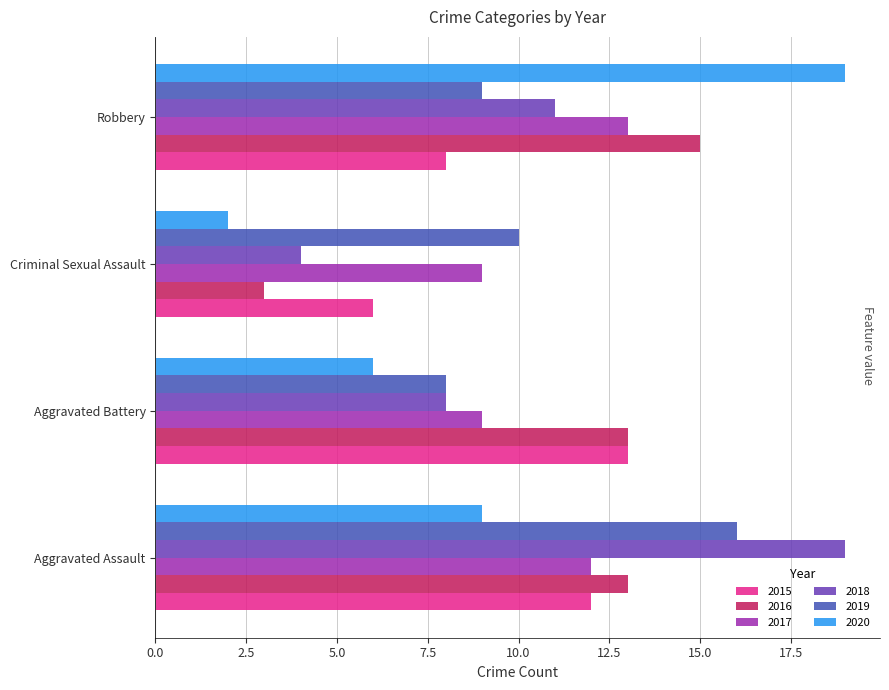

How many data points in 2019 are less than 10?

2